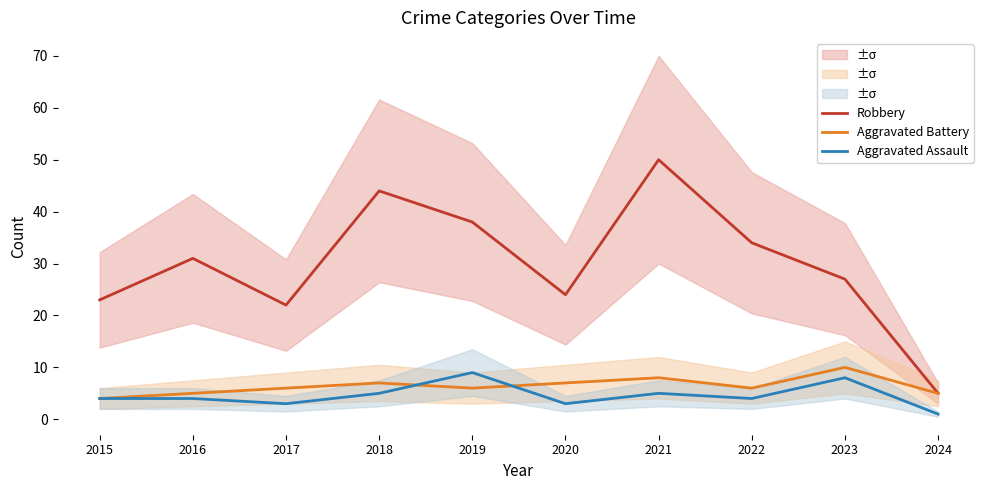

What is the greatest value displayed?

50